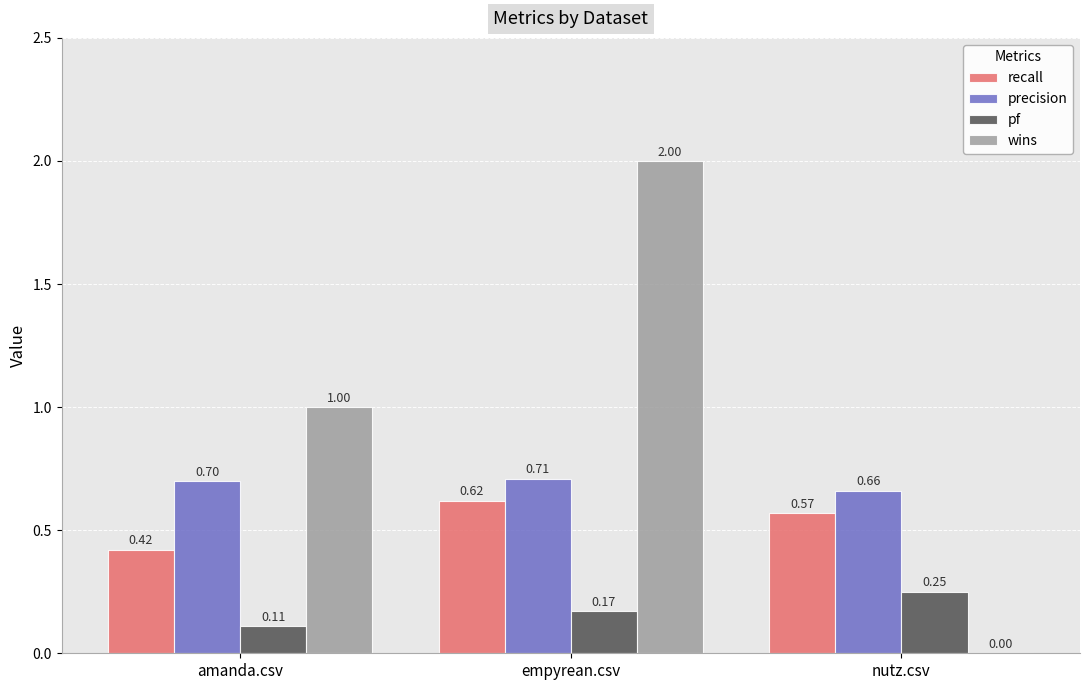

What is the sum of the recall values at nutz.csv and amanda.csv?

1.0